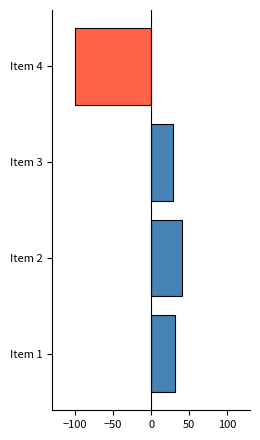

At which category does the chart reach its minimum across all series?

Item 4